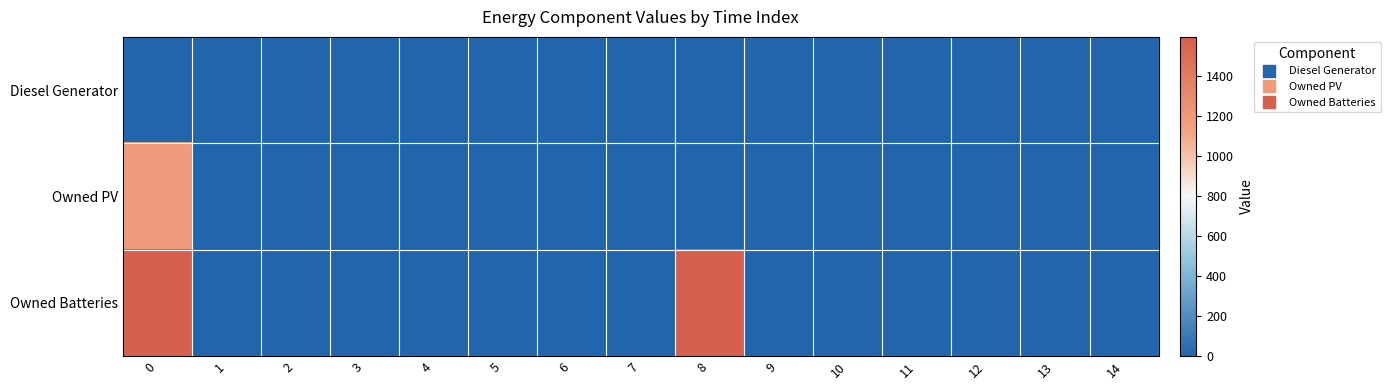

Reading right to left, extract all data points from this chart.

row_0: 0	0	0	0	0	0	0	0	0	0	0	0	0	0	0
row_1: 0	0	0	0	0	0	0	0	0	0	0	0	0	0	1189
row_2: 0	0	0	0	0	0	1594	0	0	0	0	0	0	0	1594